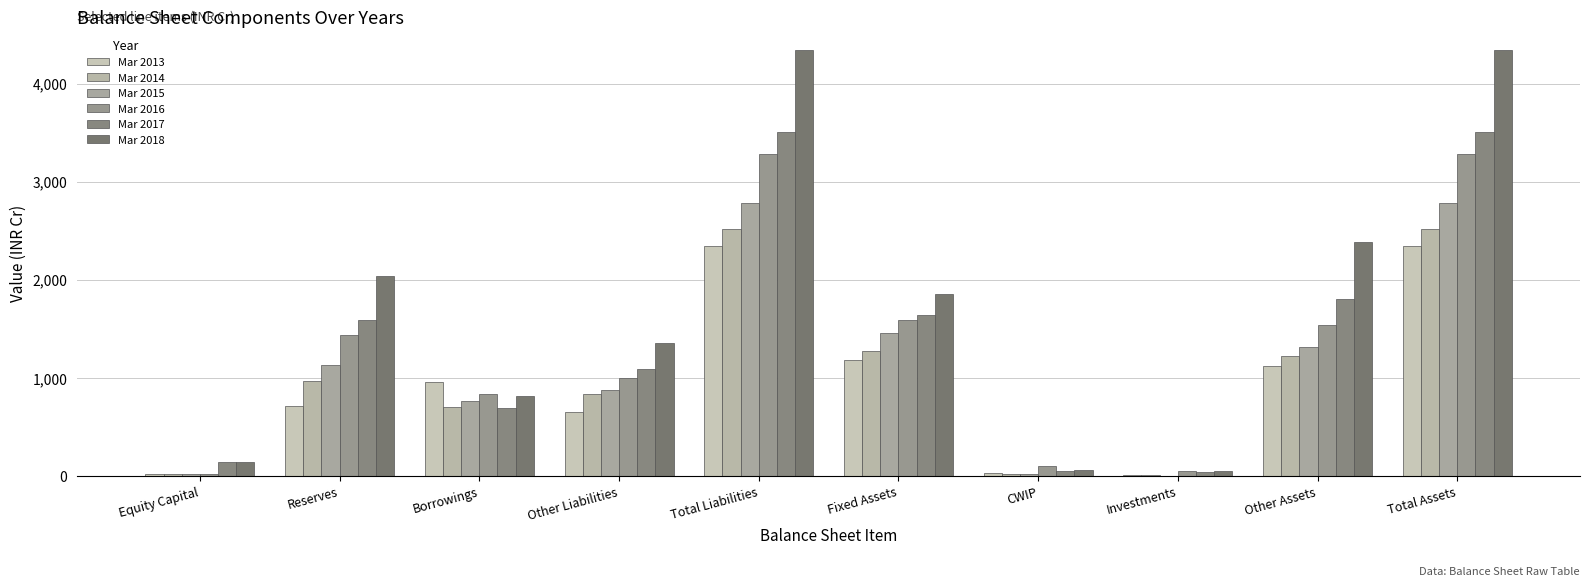

Where does the Mar 2018 series first go above 1851?

Reserves